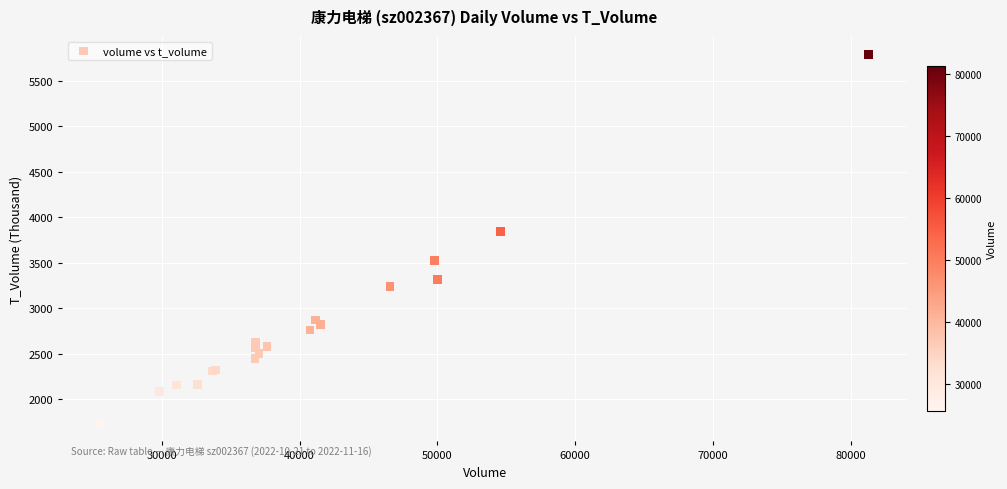

What Y value in the scatter plot is closest to 3763?

3841